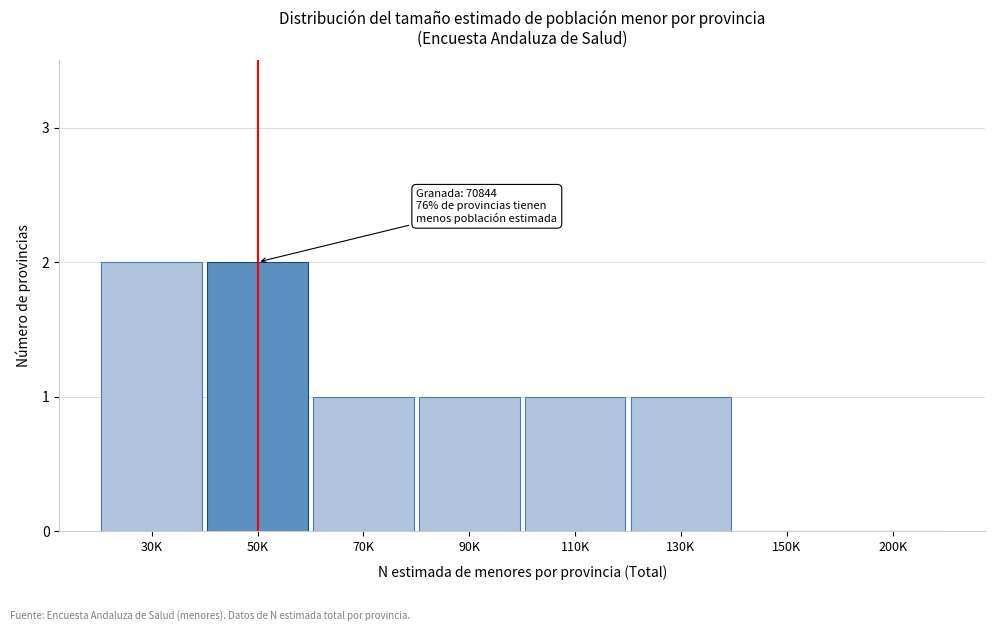

Reading left to right, transcribe all the data shown in this chart.

30K=2	50K=2	70K=1	90K=1	110K=1	130K=1	150K=0	200K=0